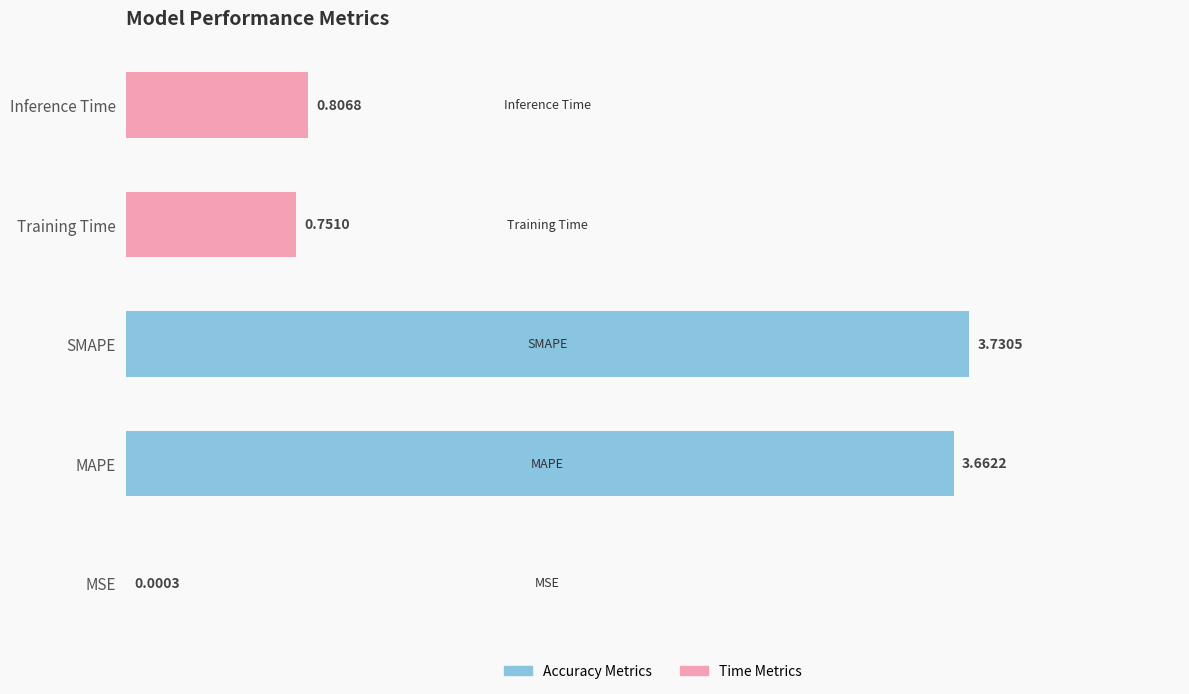

What is the sum of the values at Training Time and SMAPE?

4.5